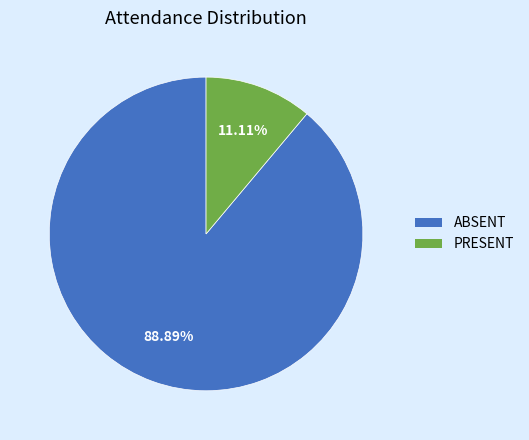

Is it true that PRESENT is 1% of the pie?

False